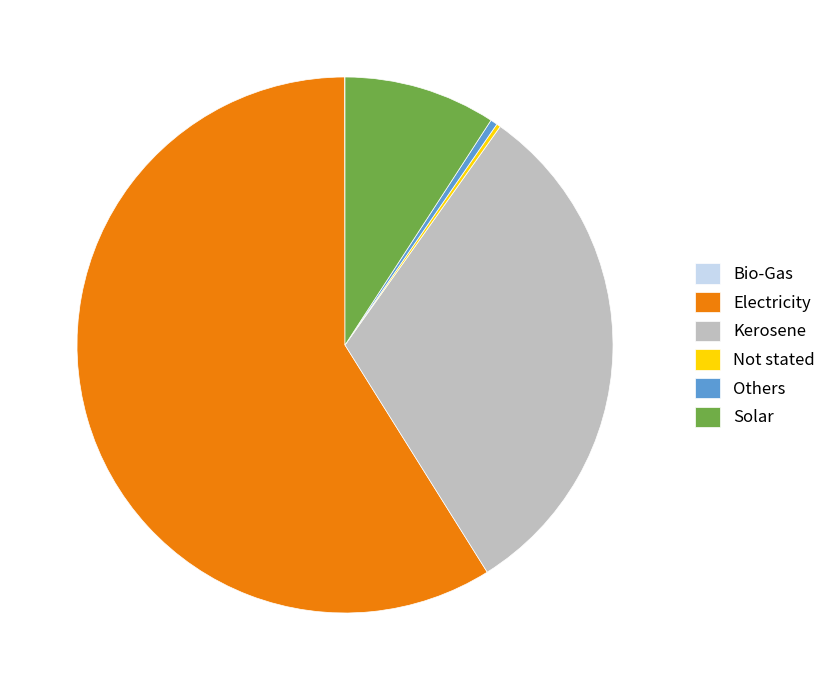

Which category has the biggest portion of the pie?

Electricity